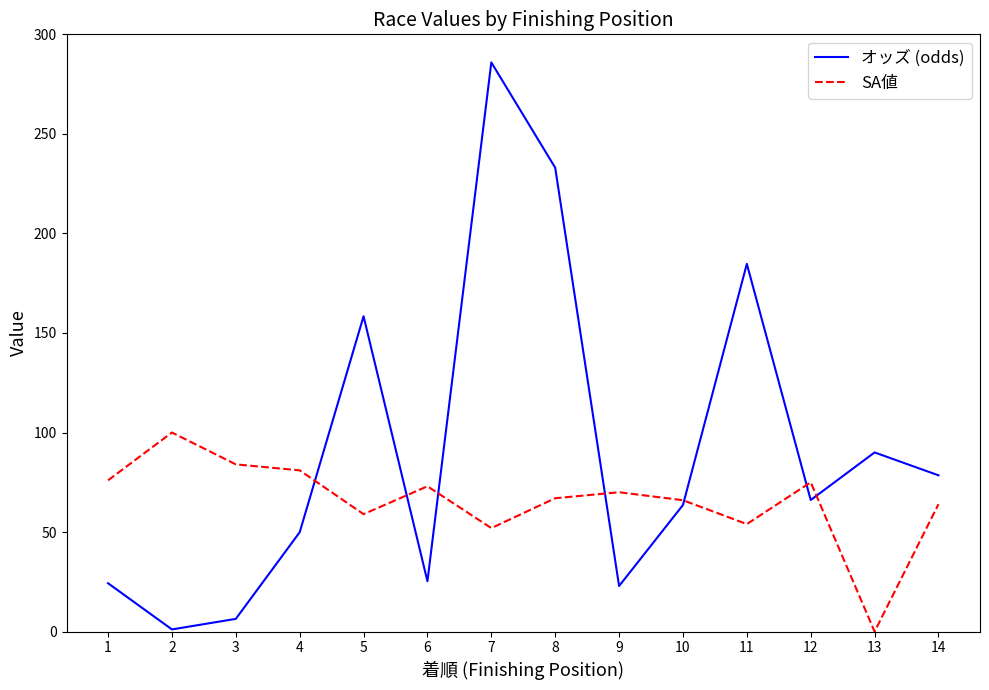

List the series in order of their peak value, lowest first.

SA値, オッズ (odds)